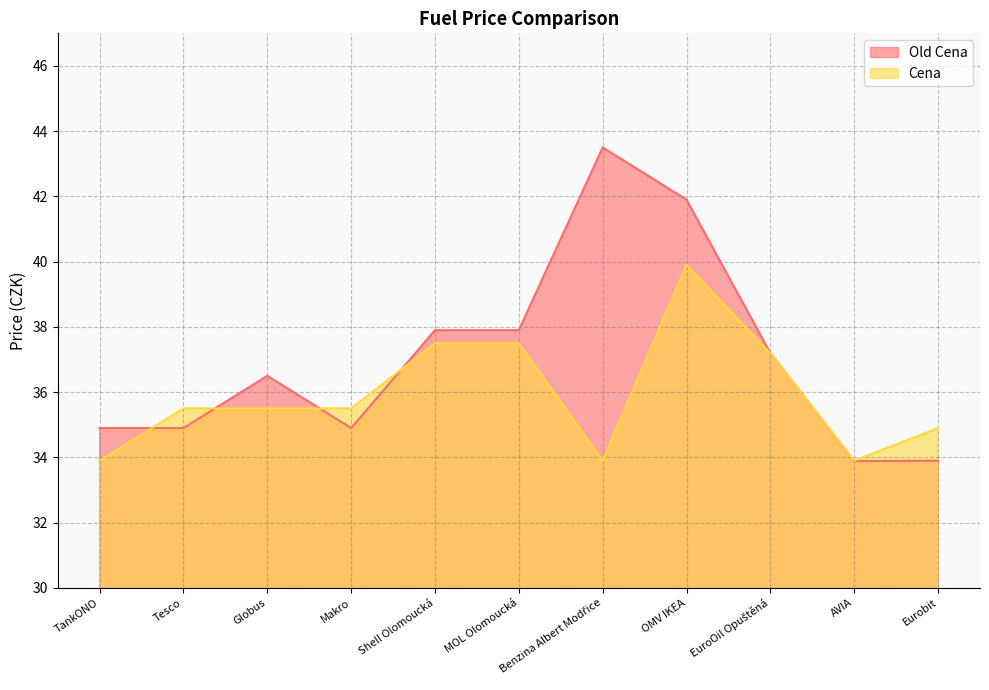

Between which two adjacent categories do Cena and Old Cena first intersect?

TankONO and Tesco